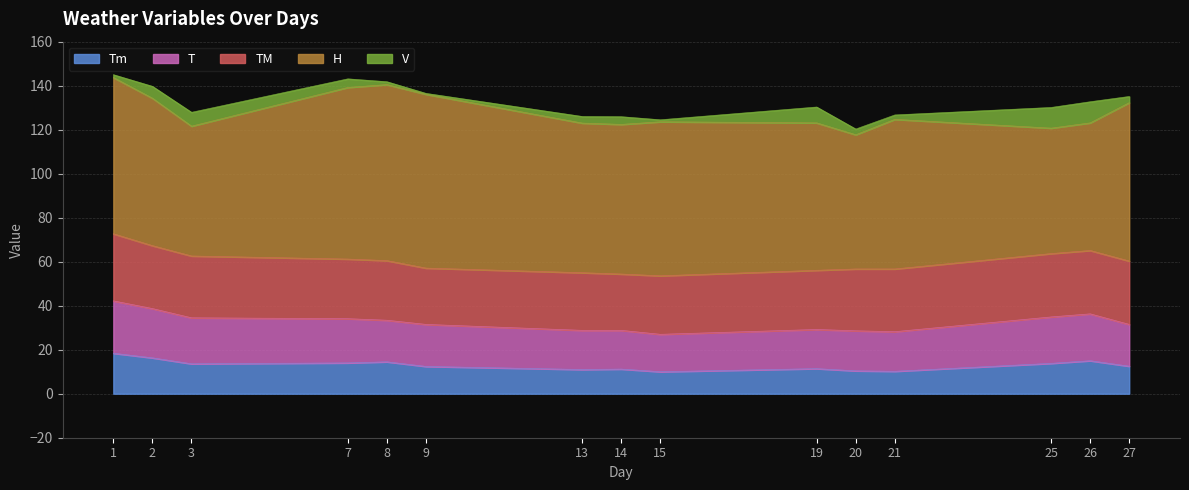

The value of T at 9 is 19.1. True or false?

True